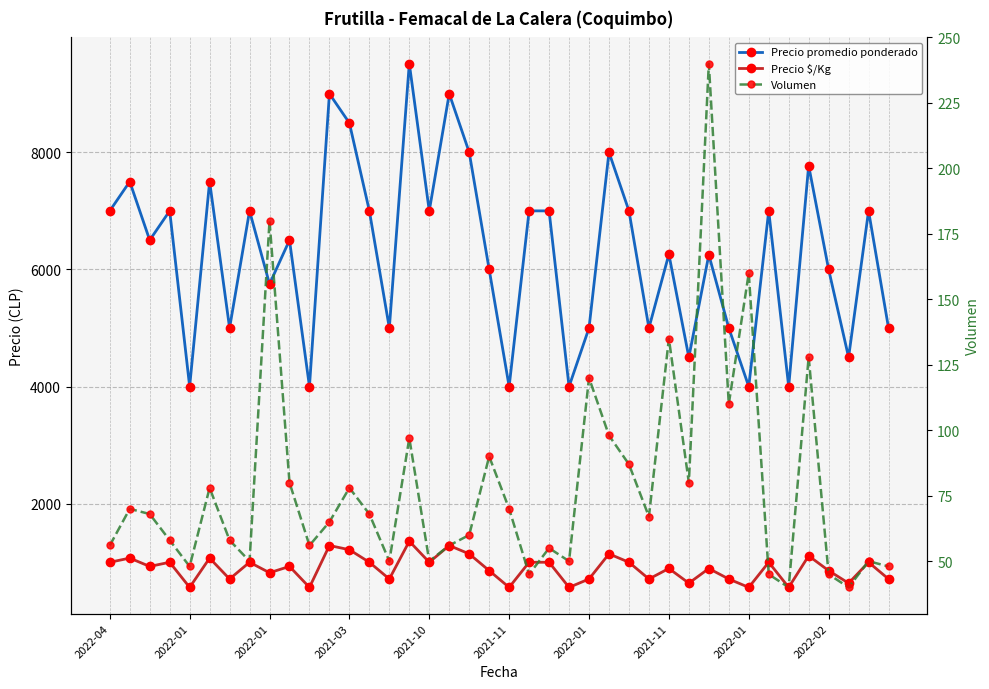

Does the chart display data point markers on the line(s)?

Yes